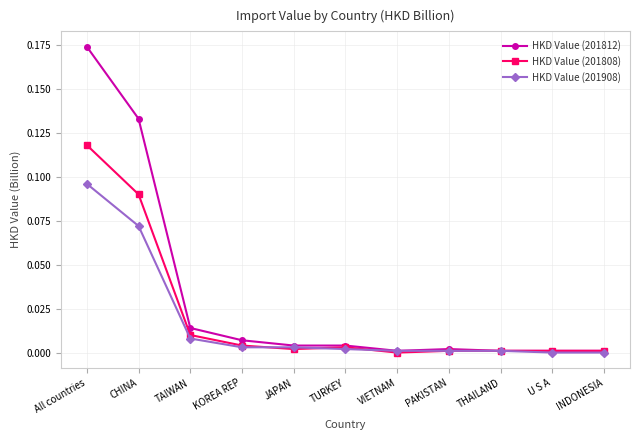

At which category is the sum across all series the highest?

All countries